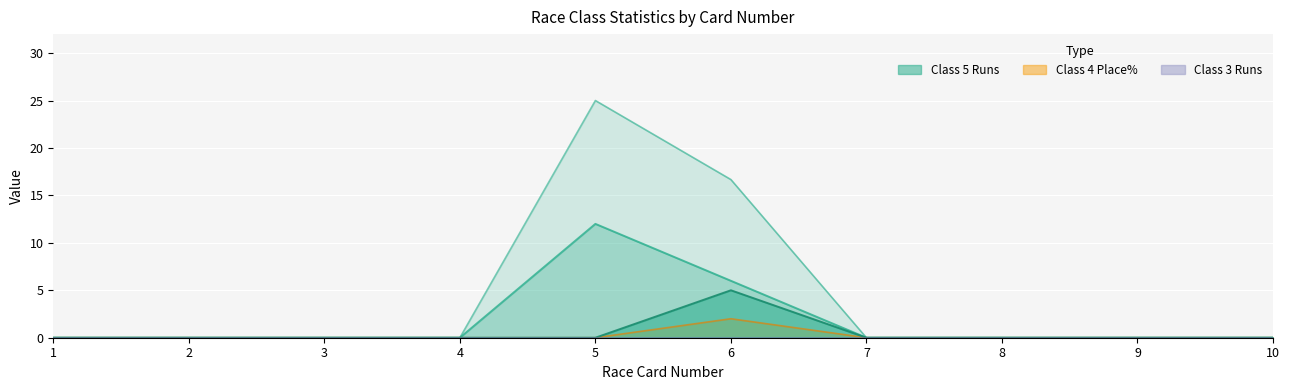

What is the difference between the maximum and minimum values in the Class 4 Place% series?

2.0